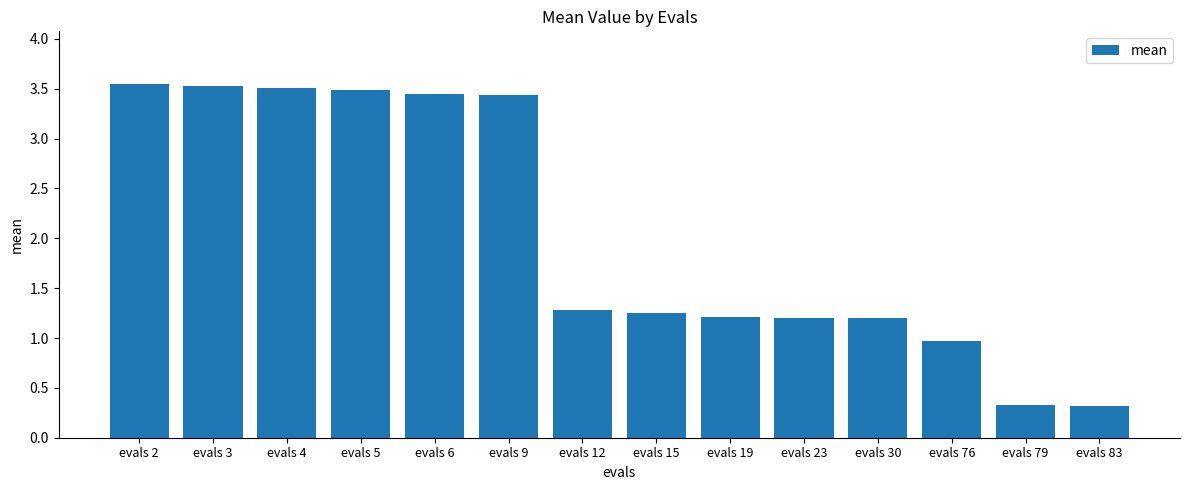

Where is the data nearest to the value 1?

evals 76